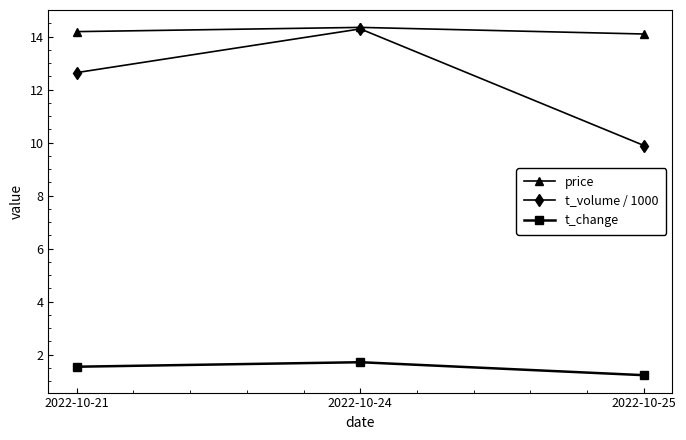

Which category has the lowest value in the t_volume / 1000 series?

2022-10-25